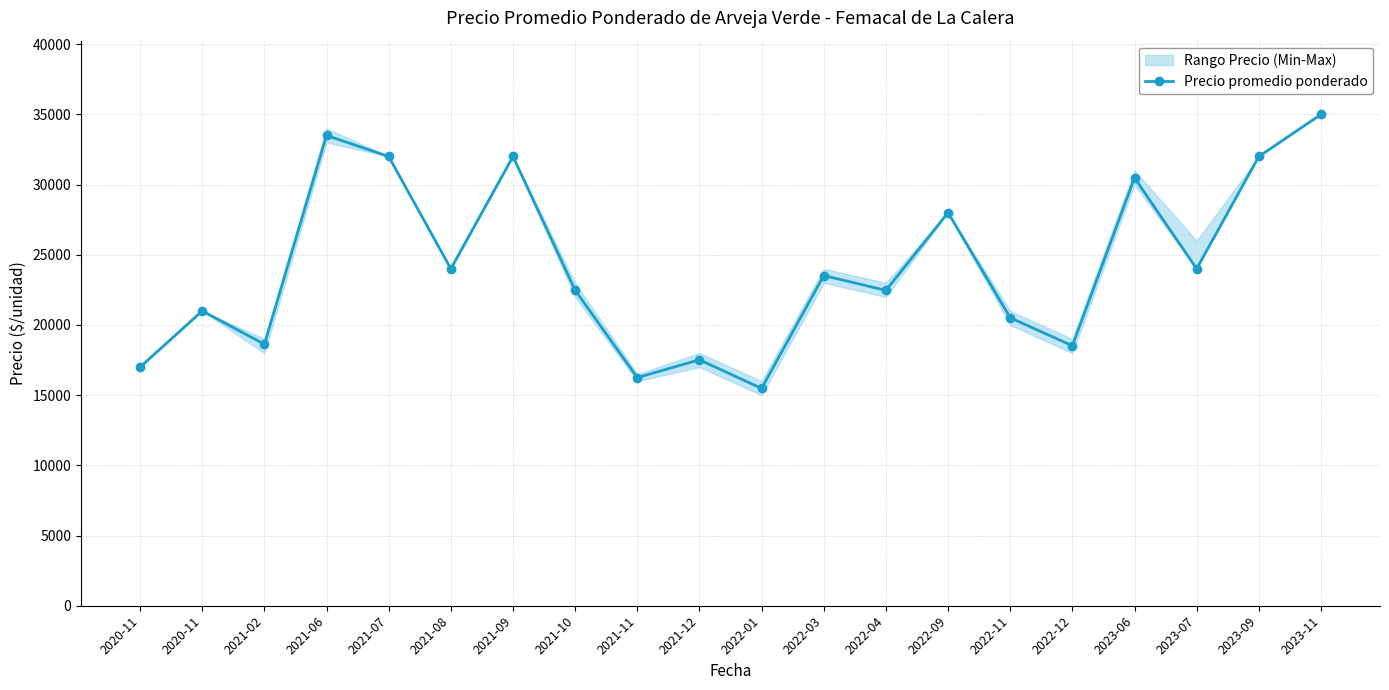

At which category does the data reach its first local valley?

2021-02